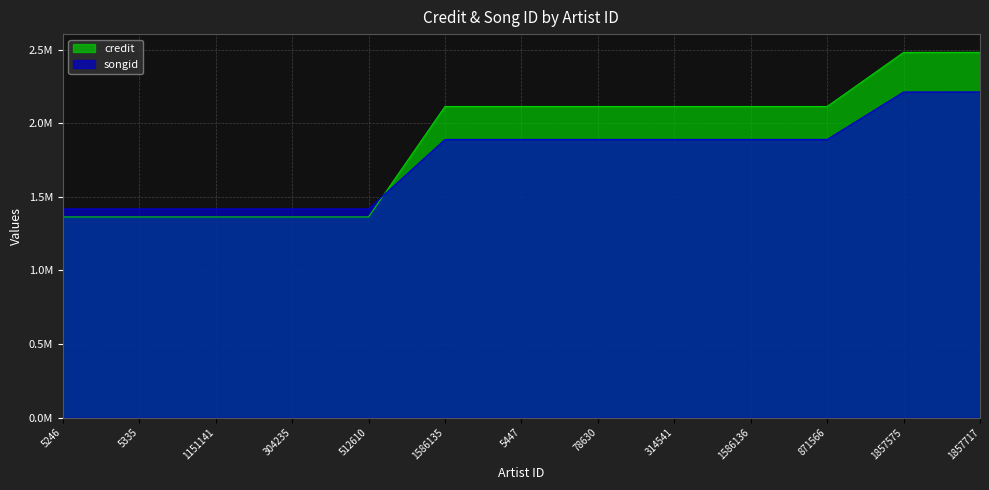

Which series has the largest range (max minus min)?

credit